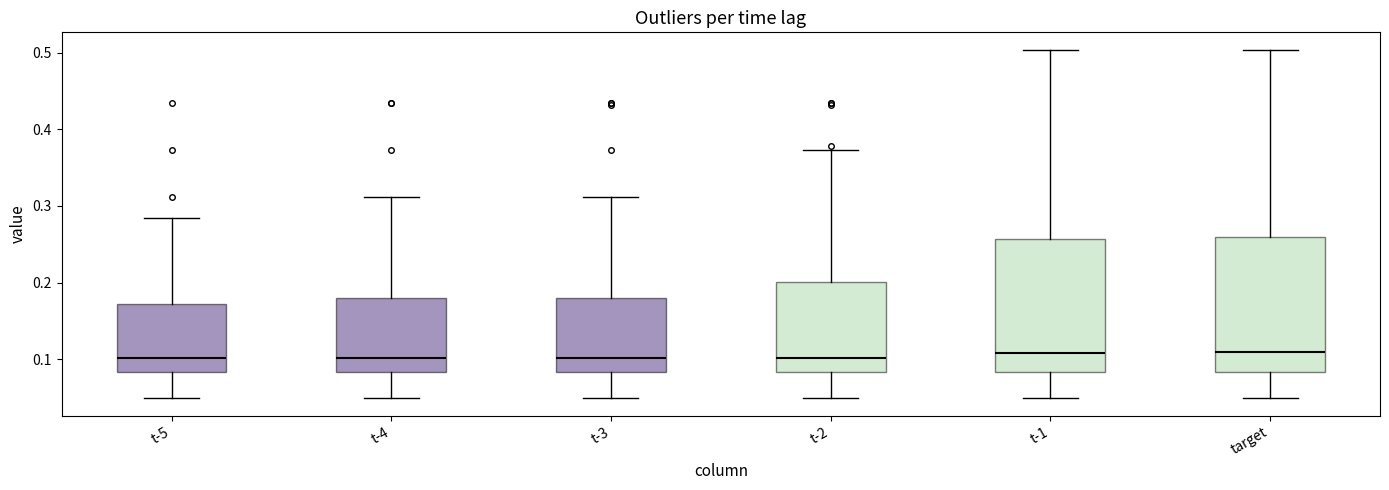

Reading left to right, read every box against the y-axis: the position of its median line, the range the box covers, and the ends of its whiskers. The values are not printed on the chart, so give them approximately, as read against the axis.

t-5: median 0.10, box 0.08 to 0.17, whiskers 0.05 to 0.28
t-4: median 0.10, box 0.08 to 0.18, whiskers 0.05 to 0.31
t-3: median 0.10, box 0.08 to 0.18, whiskers 0.05 to 0.31
t-2: median 0.10, box 0.08 to 0.20, whiskers 0.05 to 0.37
t-1: median 0.11, box 0.08 to 0.26, whiskers 0.05 to 0.50
target: median 0.11, box 0.08 to 0.26, whiskers 0.05 to 0.50